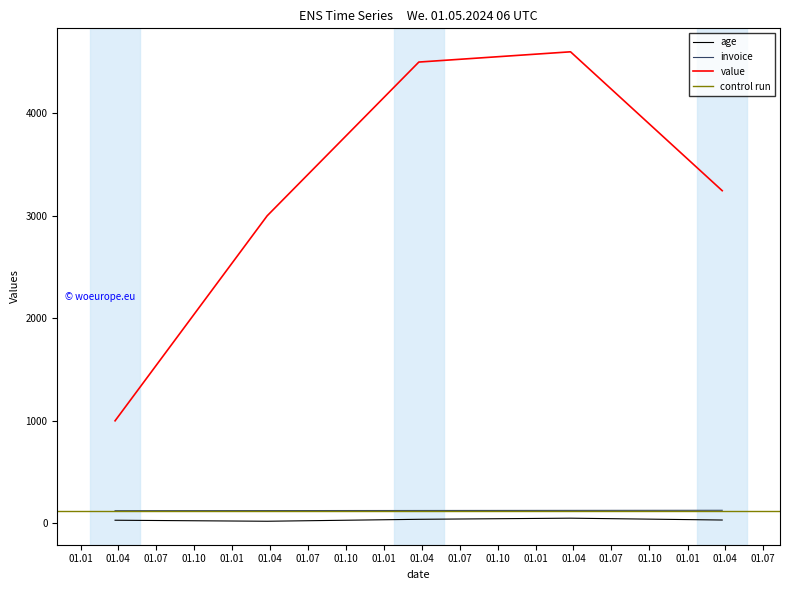

Between 2023-03-25 and 2026-03-25, which series saw the biggest shift?

value